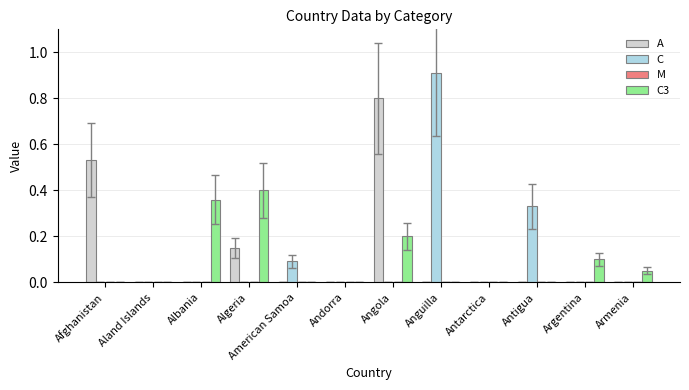

Between Aland Islands and Anguilla, which series saw the biggest shift?

C